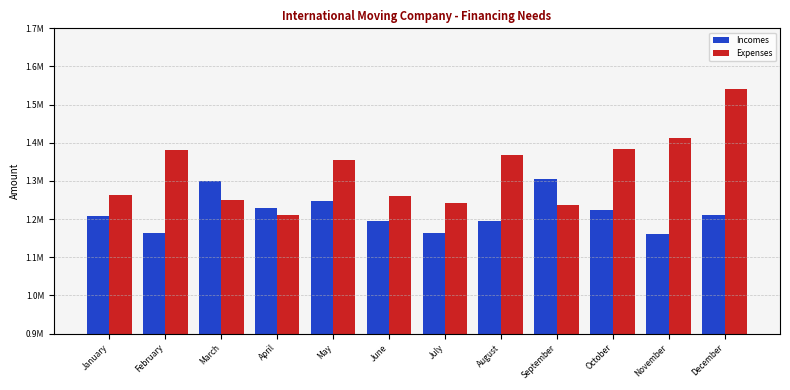

Which has a higher value, February or August?

August